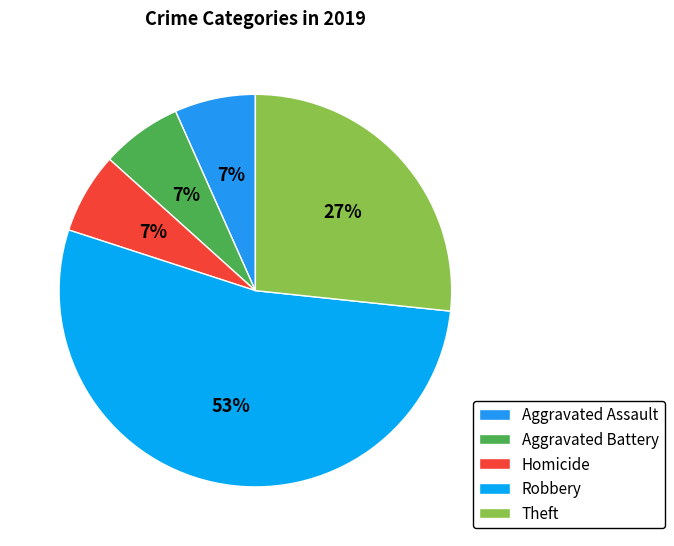

To the nearest percent, what is the combined percentage of Robbery and Homicide?

60%